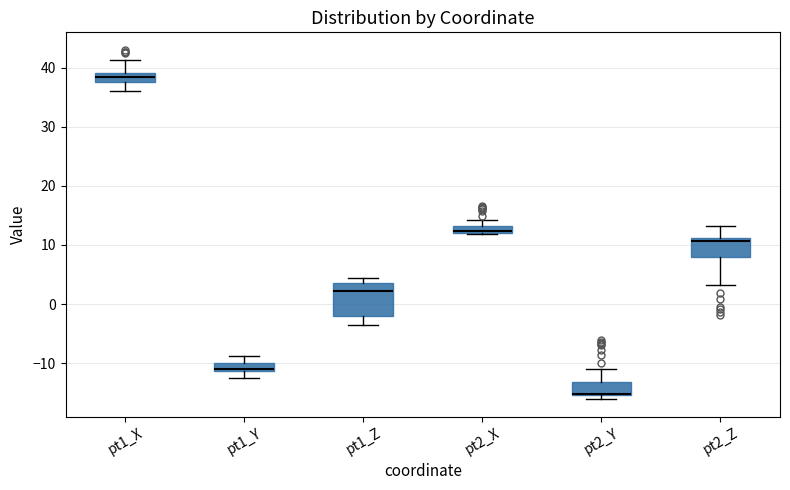

Which box is the tallest, from its lower edge to its upper edge?

pt1_Z